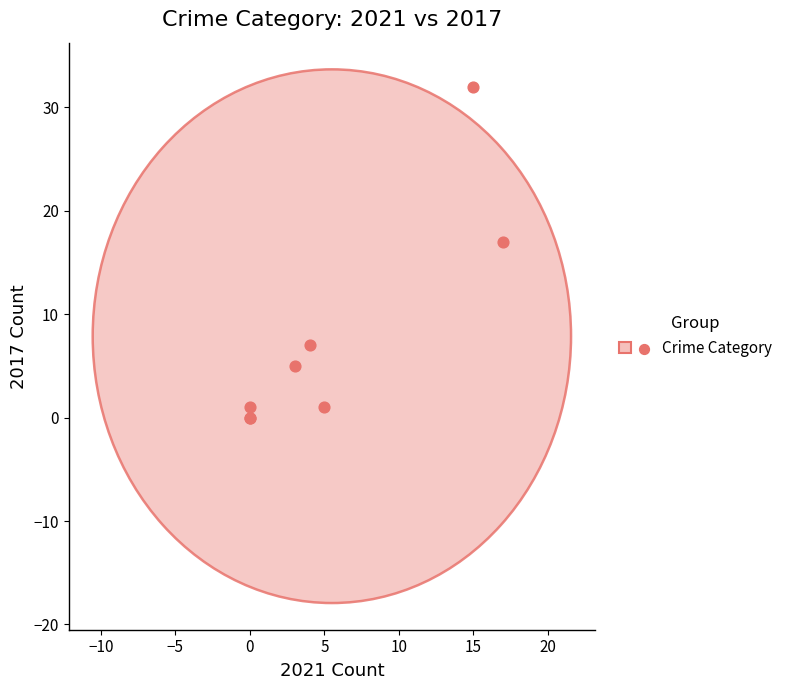

What Y value in the scatter plot is closest to 16?

17